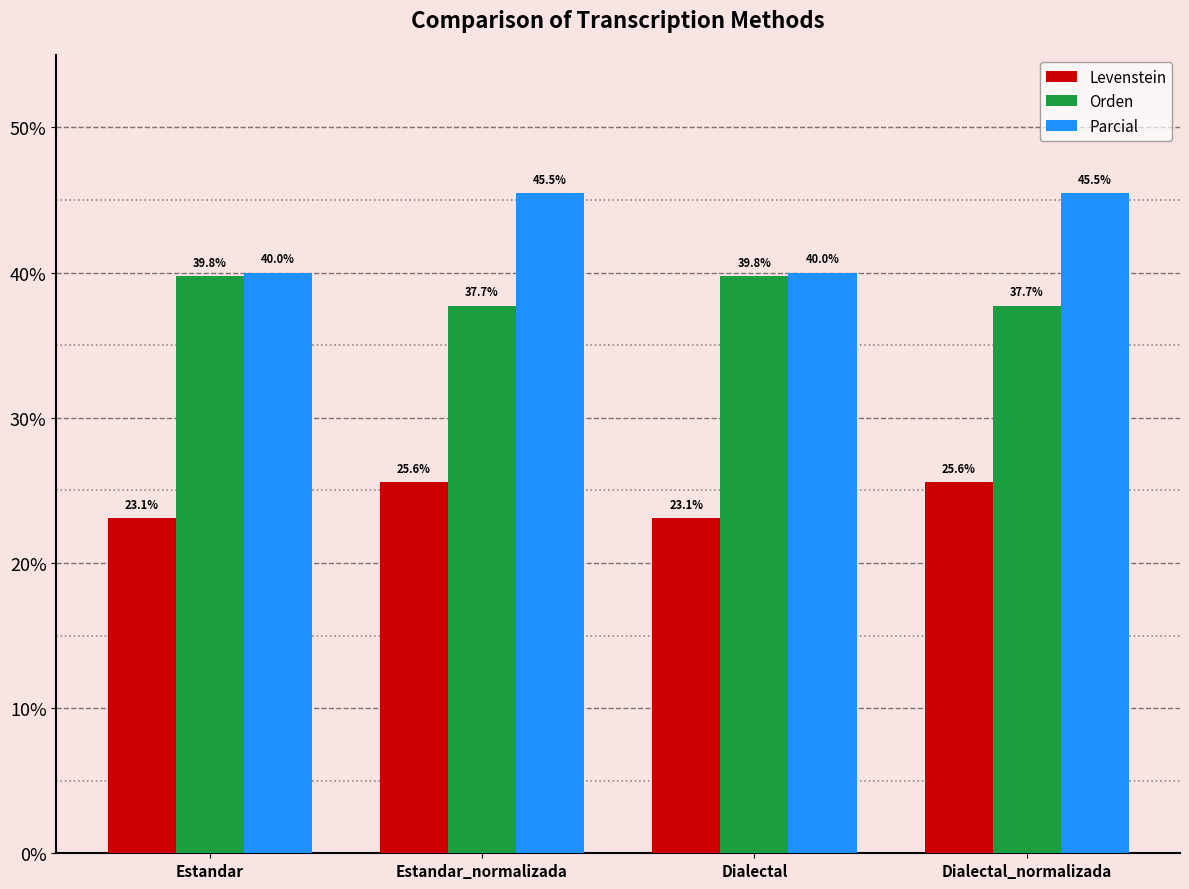

What is the label of the 1st bar from the right?

Dialectal_normalizada